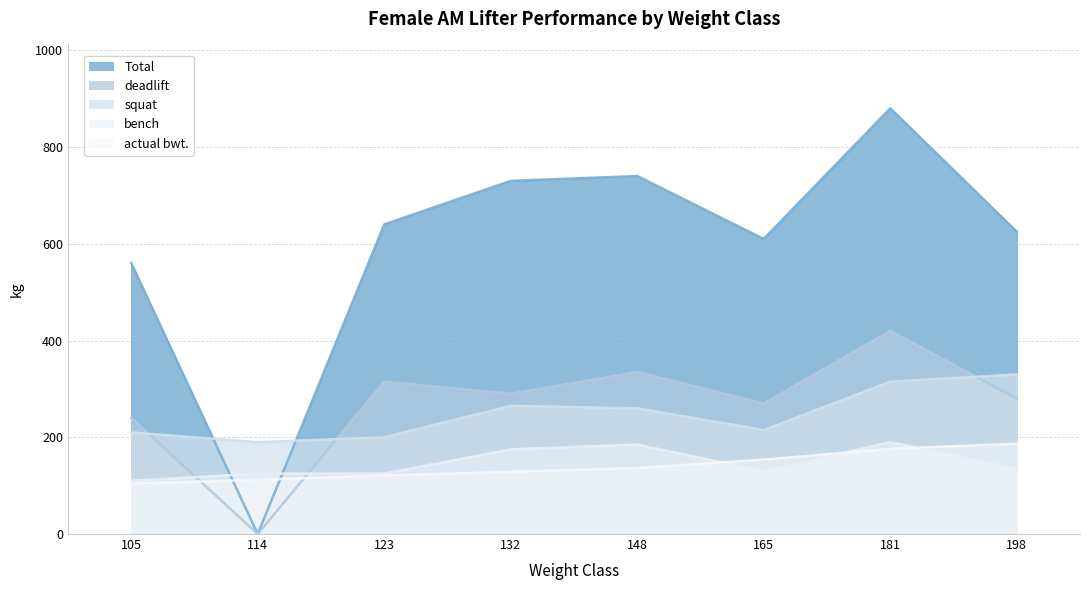

What is the value of the actual bwt. point at the 4th from the left?

128.6